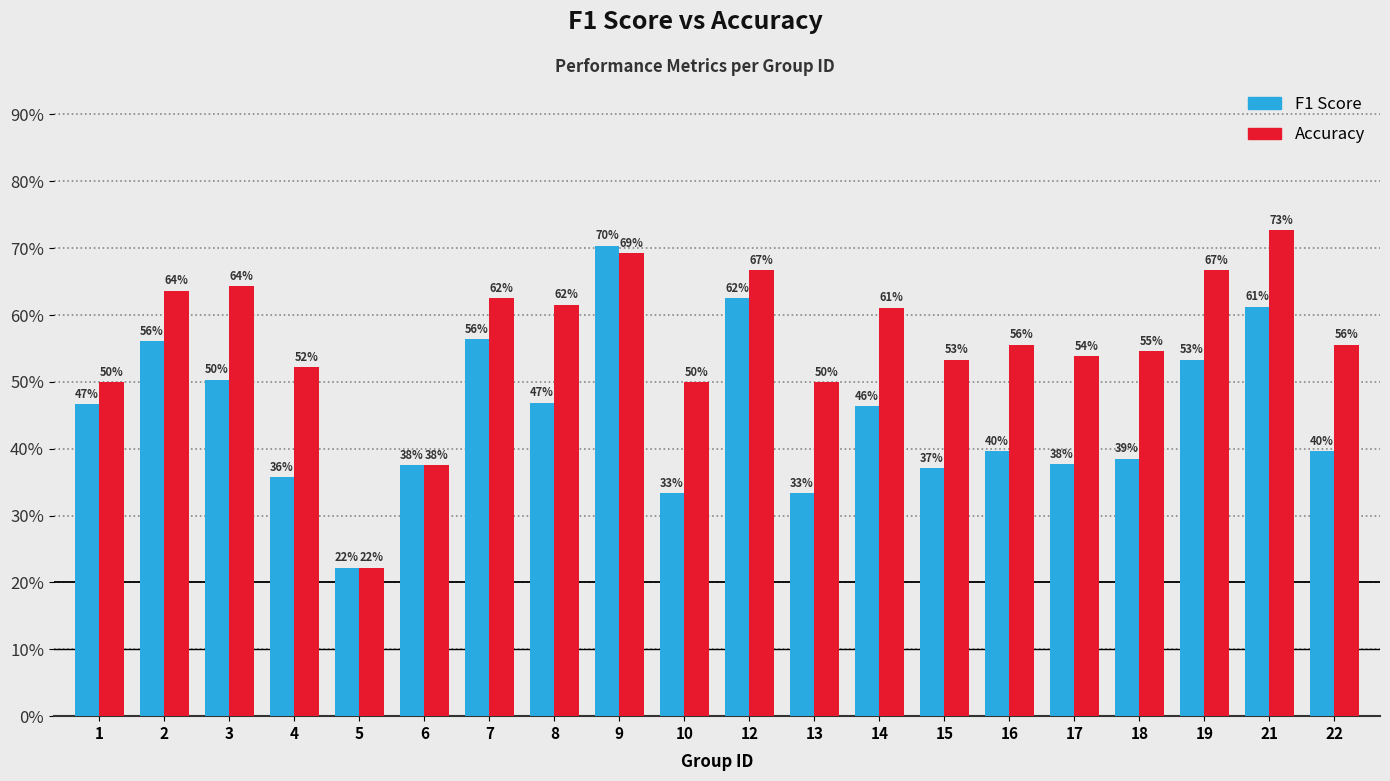

Does the chart contain any negative values?

No